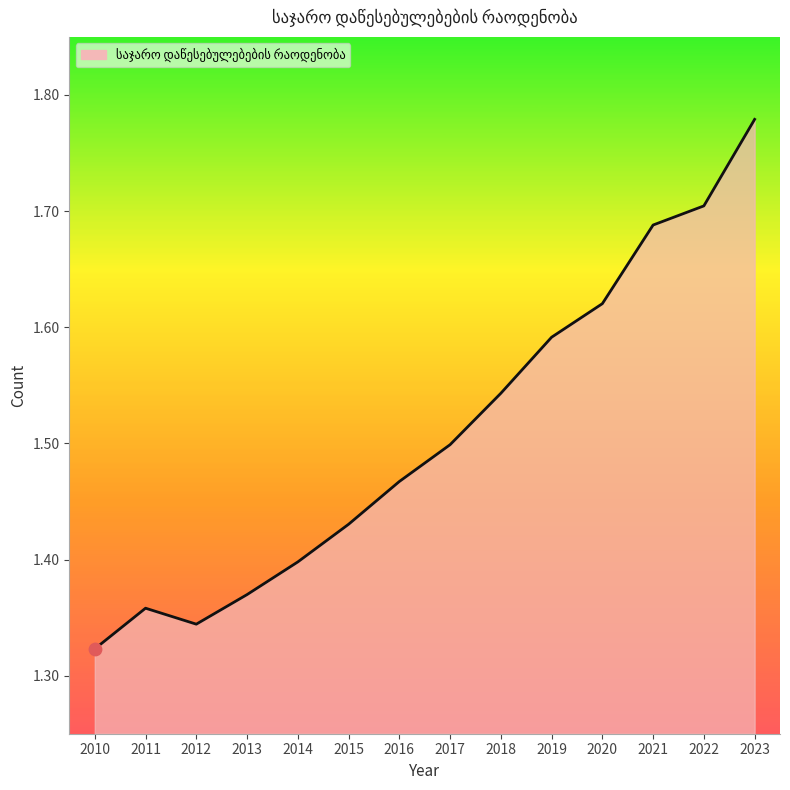

Approximately how many times larger is the value at 2012 compared to 2020?

0.8